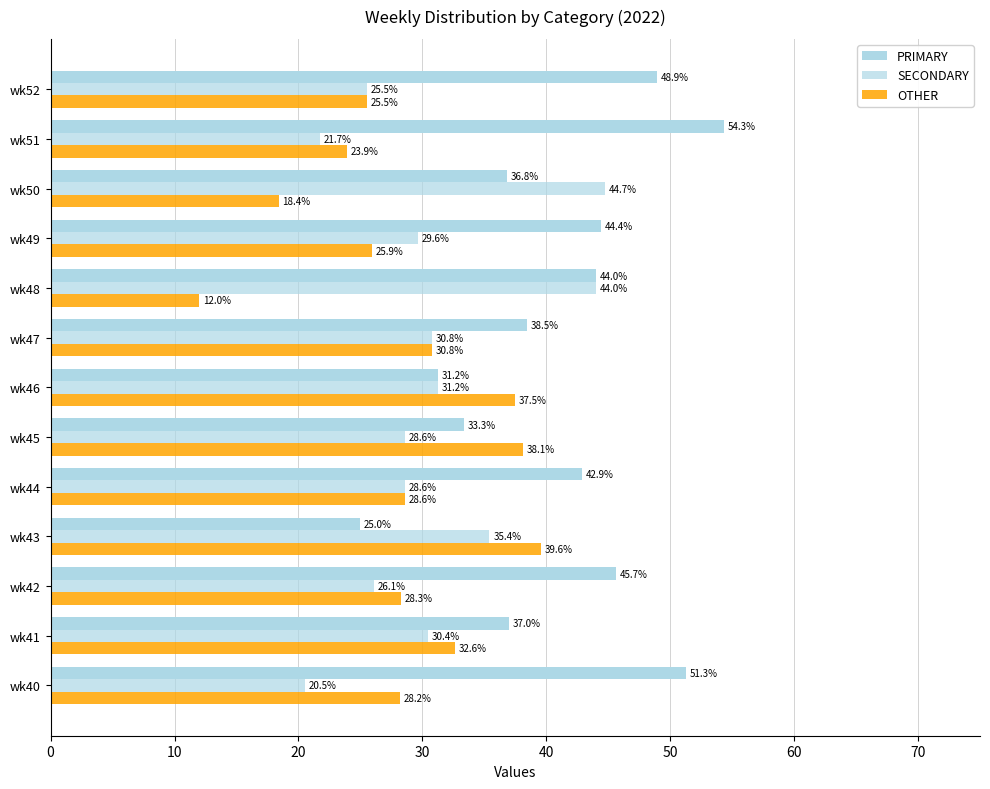

What is the difference between the maximum and minimum values in the OTHER series?

27.6